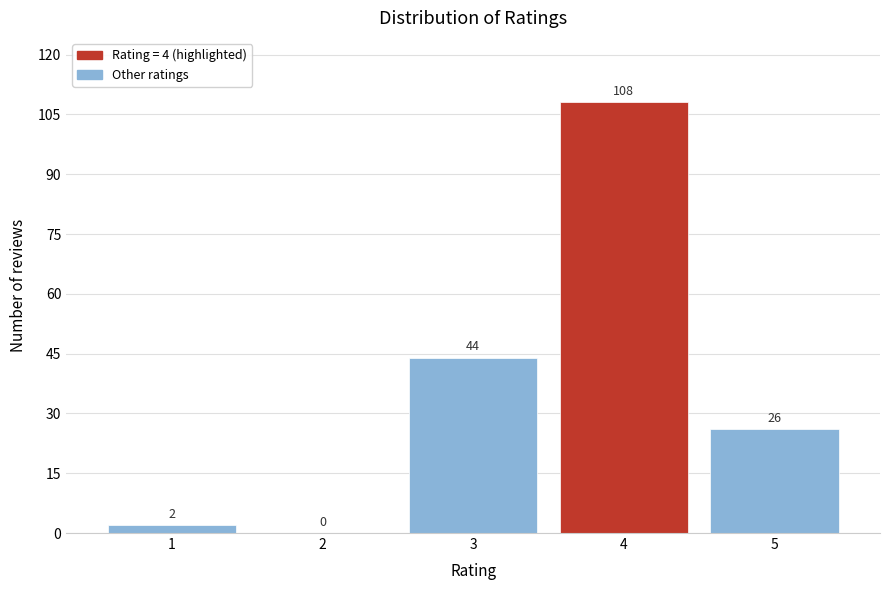

Reading left to right, what are all the values shown in this chart?

1=2	2=0	3=44	4=108	5=26